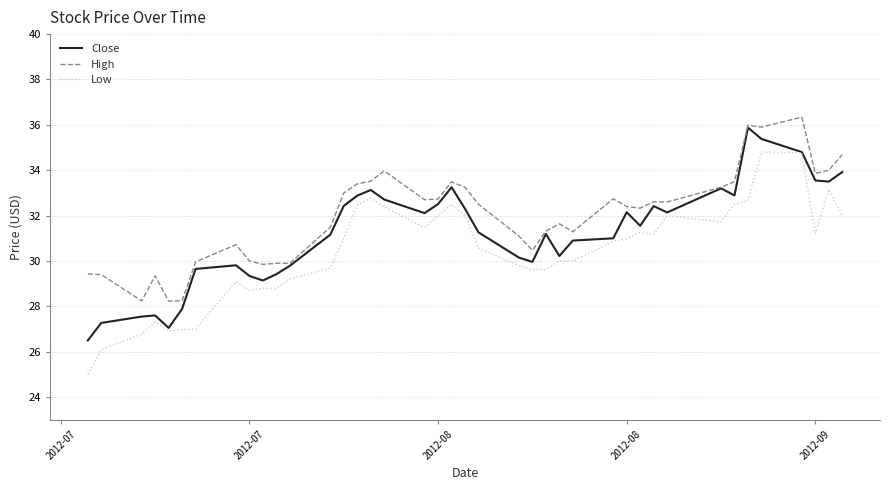

Does the chart display data point markers on the line(s)?

No